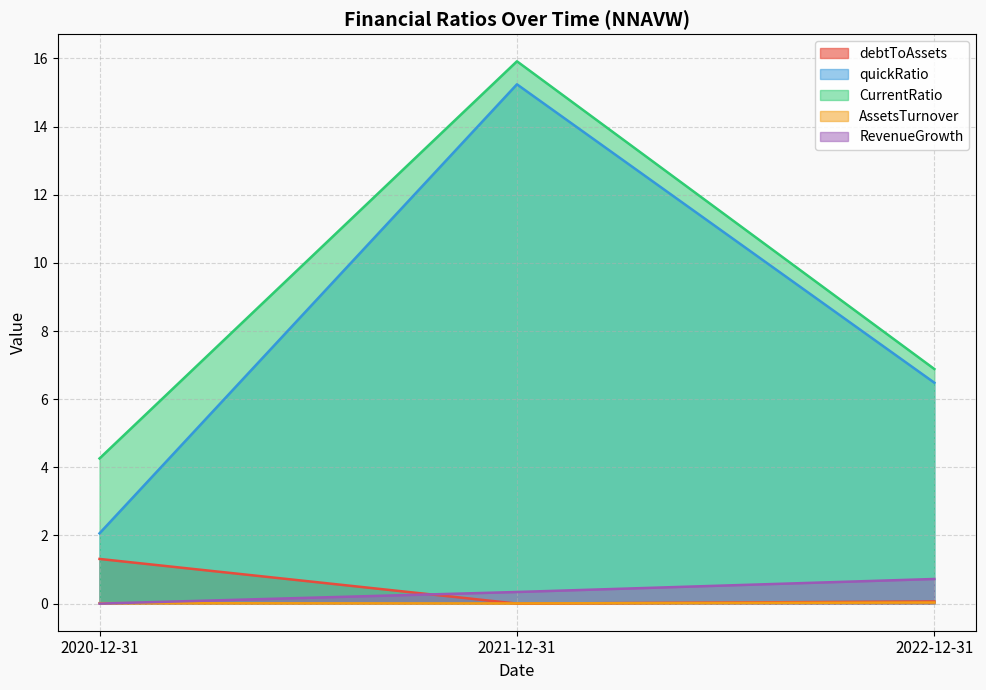

Rank the series by their maximum value, from lowest to highest.

AssetsTurnover, RevenueGrowth, debtToAssets, quickRatio, CurrentRatio